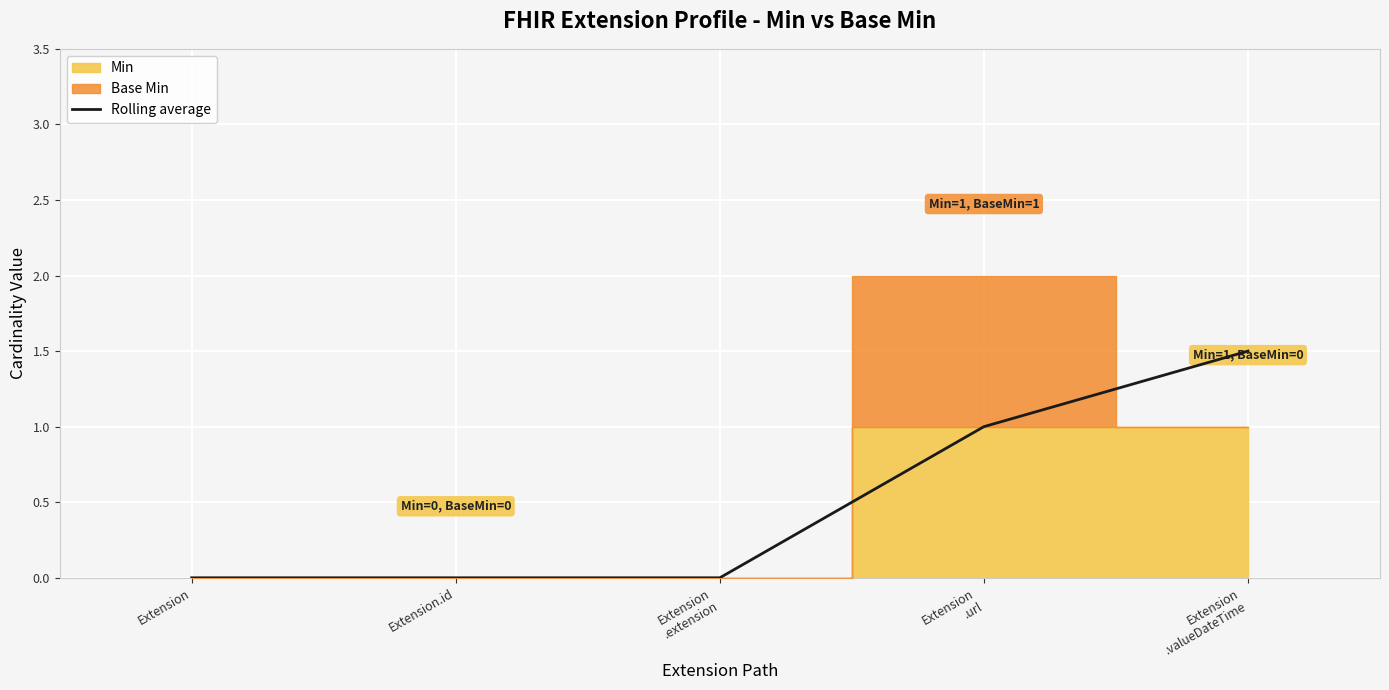

Is it true that Rolling average equals 0.0 at Extension?

True